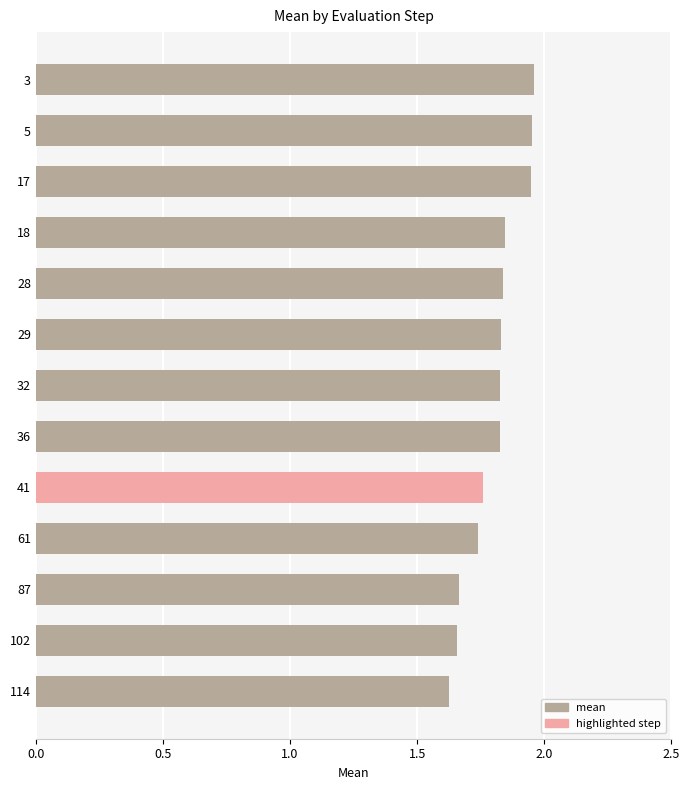

What is the ratio of the value at 61 to the value at 36?

1.0